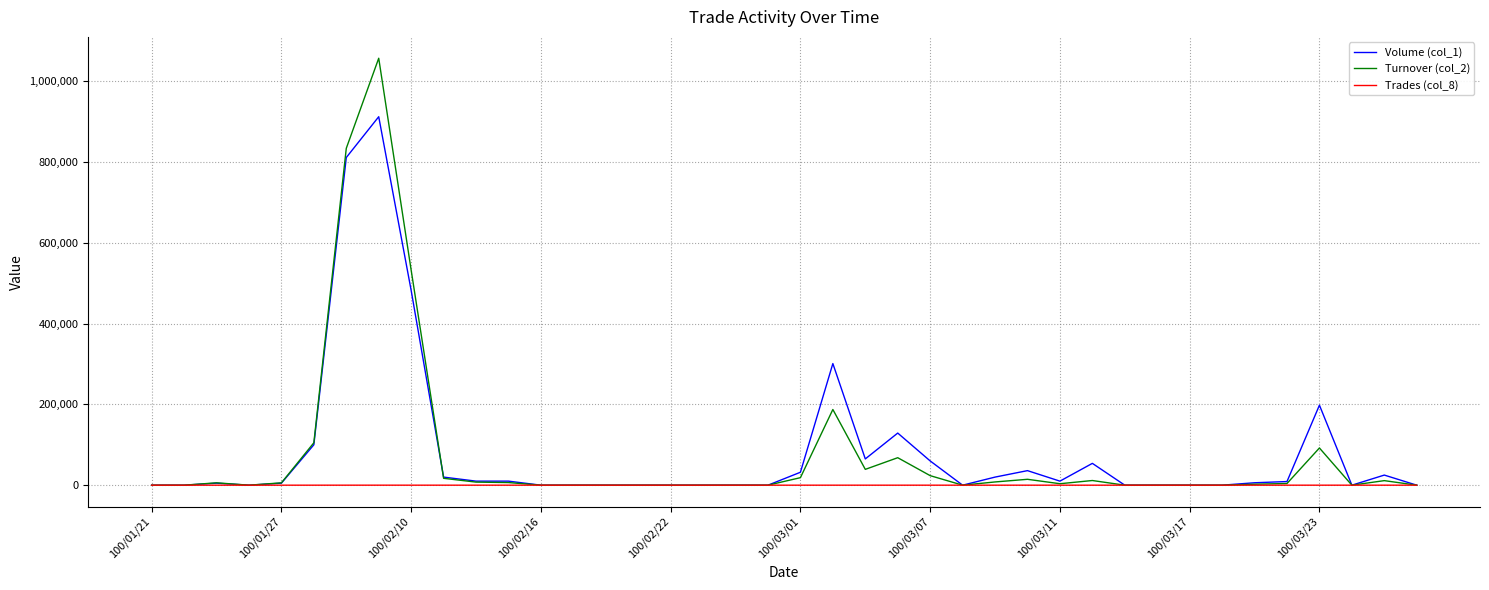

Which series has the largest range (max minus min)?

Turnover (col_2)